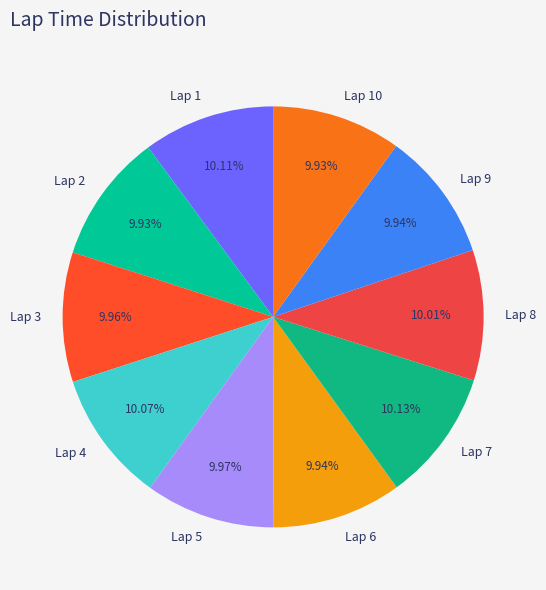

Approximately how many times larger is the value at Lap 2 compared to Lap 3?

1.0